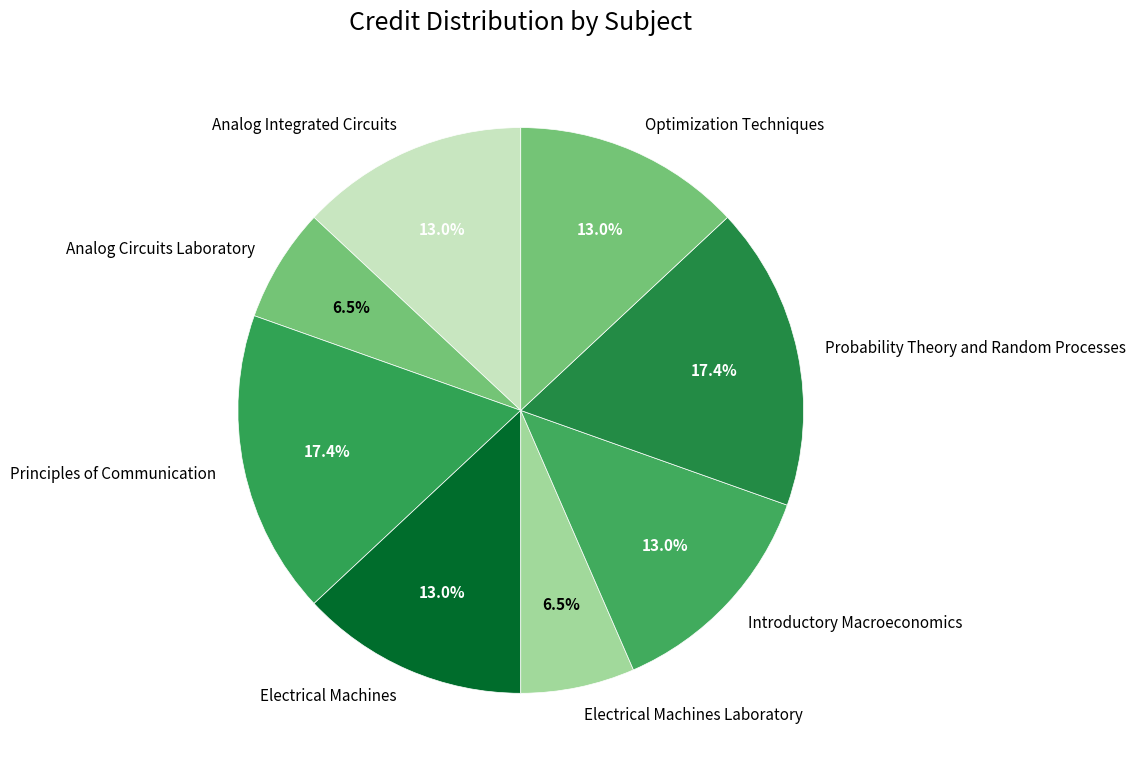

Approximately how many times larger is the value at Electrical Machines Laboratory compared to Optimization Techniques?

0.5